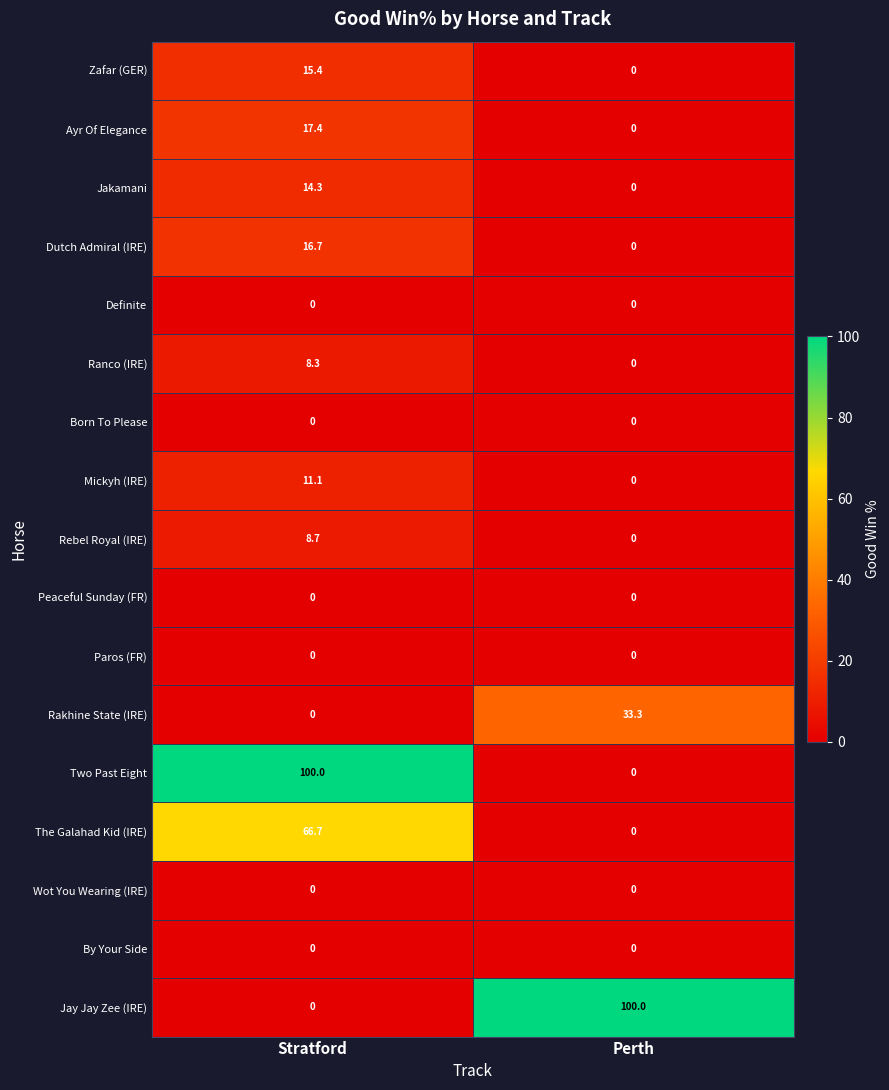

What is the total value across all series at Perth?

133.3